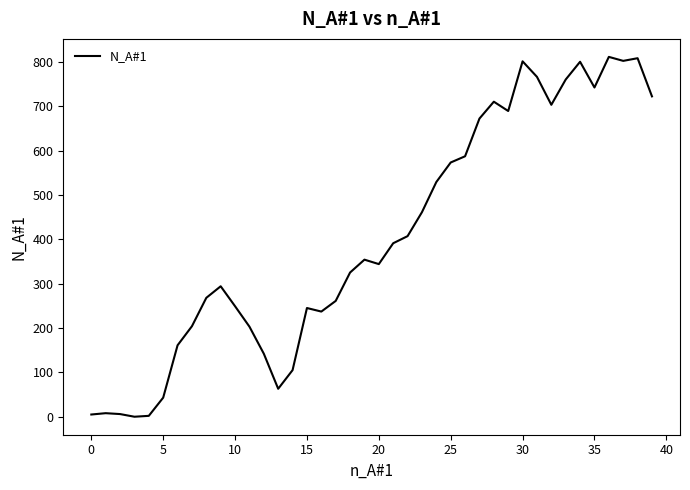

What is the difference between the maximum and minimum values?

811